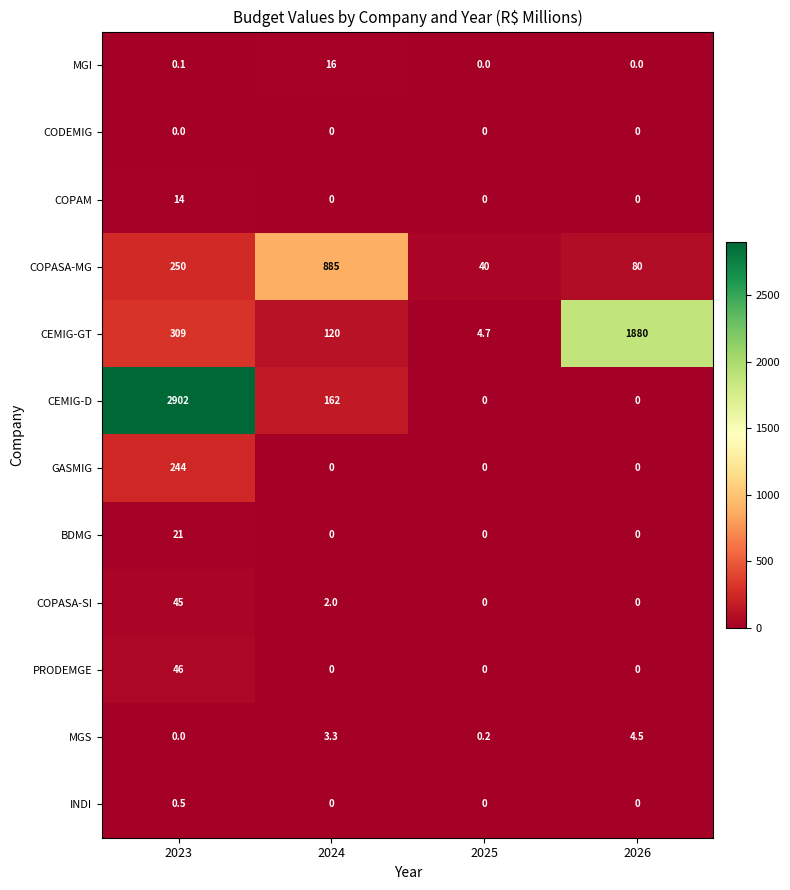

Which series has the largest total across all categories?

CEMIG-D